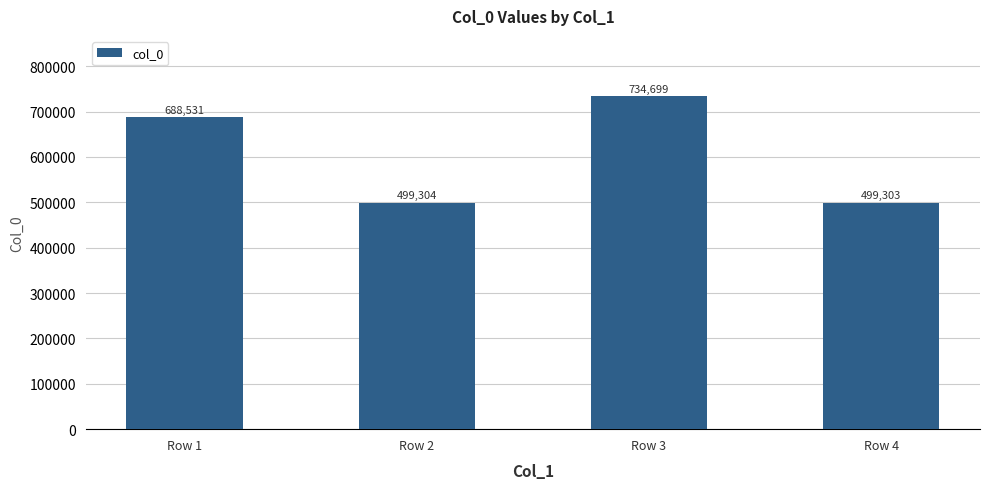

Rank the categories by value from lowest to highest.

Row 4, Row 2, Row 1, Row 3